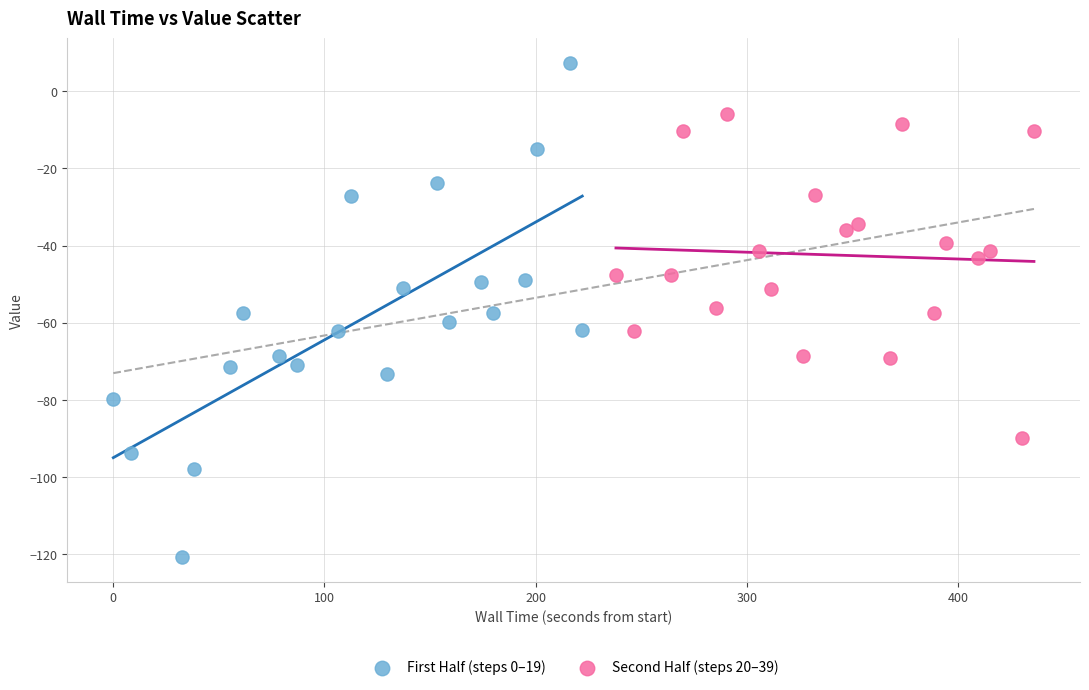

Which series contains the highest Y value?

First Half (steps 0–19)